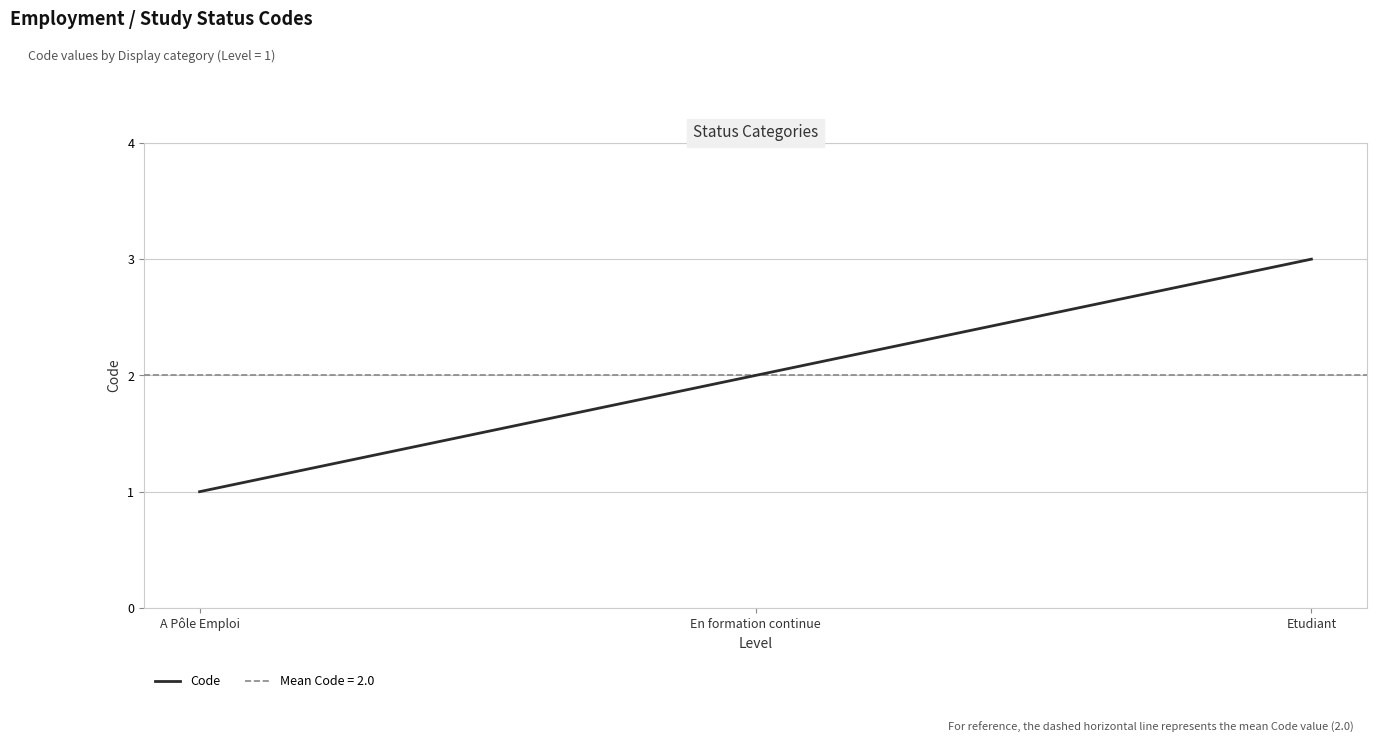

Rank the categories by value from lowest to highest.

A Pôle Emploi, En formation continue, Etudiant